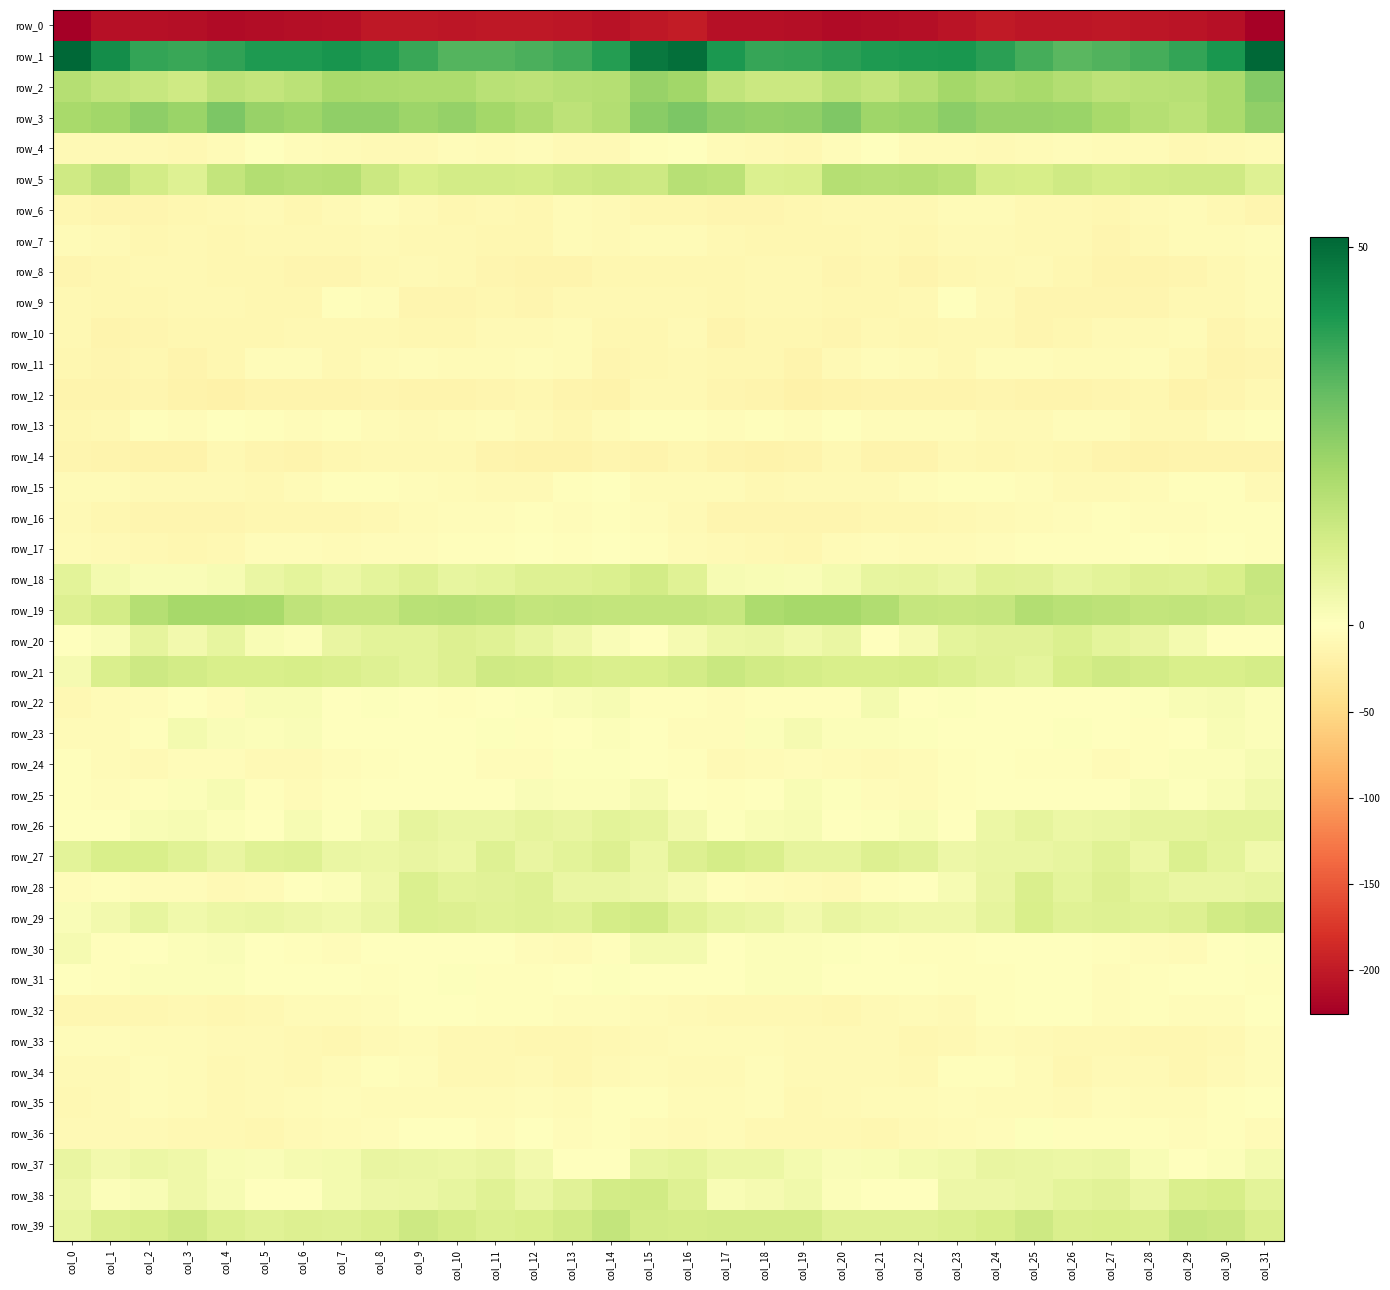

At col_29, list the series in order from largest to smallest.

row_1, row_2, row_3, row_19, row_39, row_5, row_21, row_38, row_27, row_29, row_18, row_26, row_28, row_20, row_22, row_24, row_25, row_23, row_31, row_37, row_15, row_17, row_16, row_36, row_32, row_35, row_6, row_7, row_10, row_30, row_4, row_11, row_9, row_13, row_34, row_33, row_8, row_14, row_12, row_0